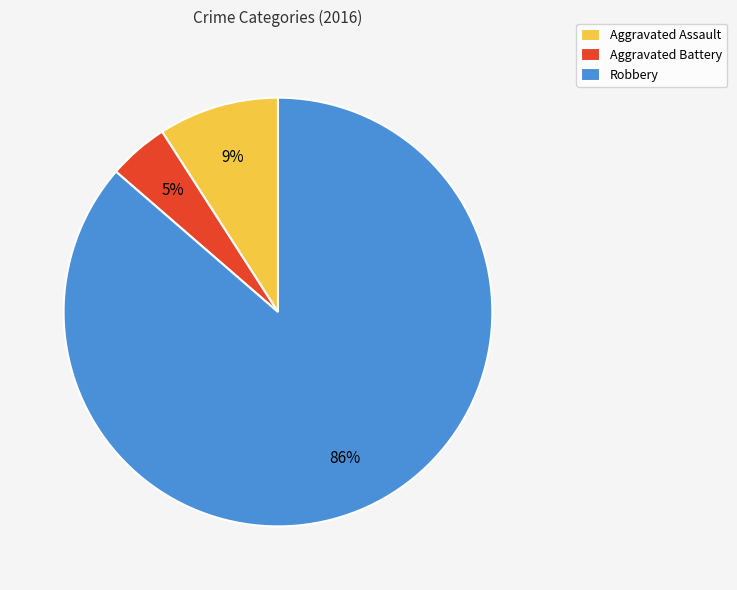

To the nearest percent, what portion does Aggravated Assault represent?

9%